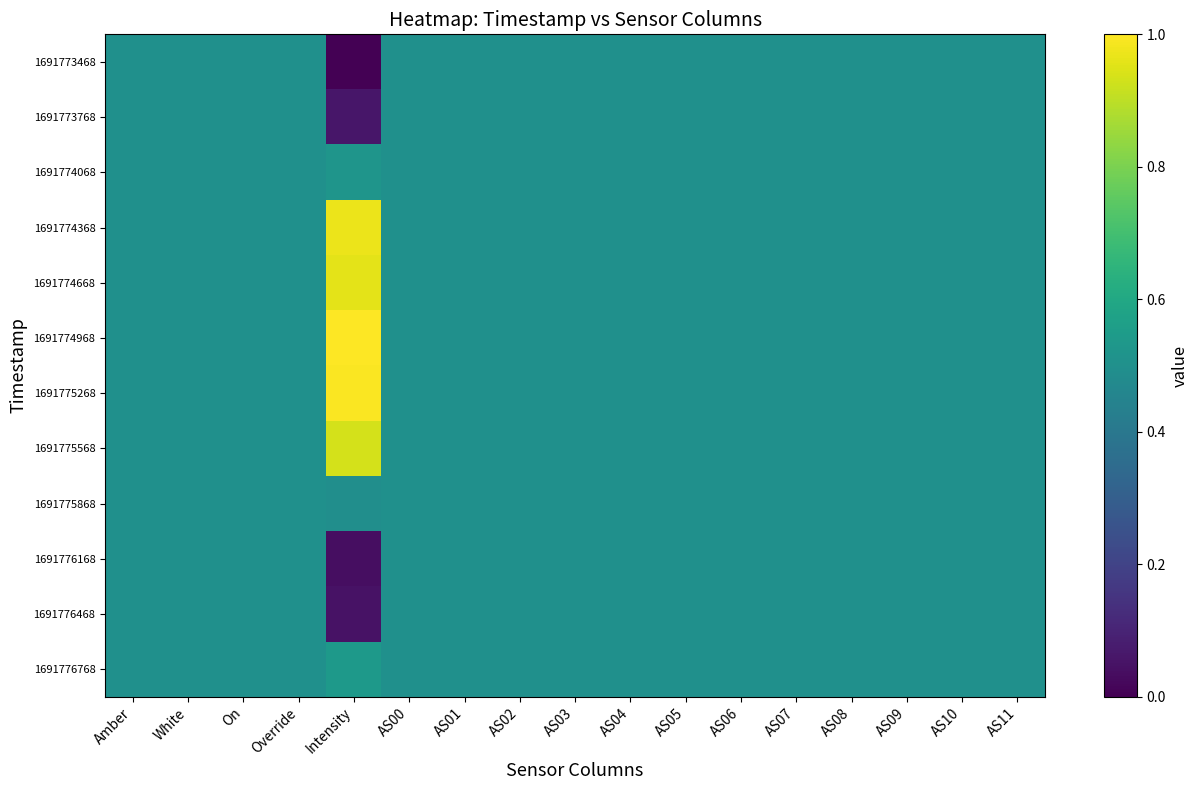

How many categories are shown in the chart?

17